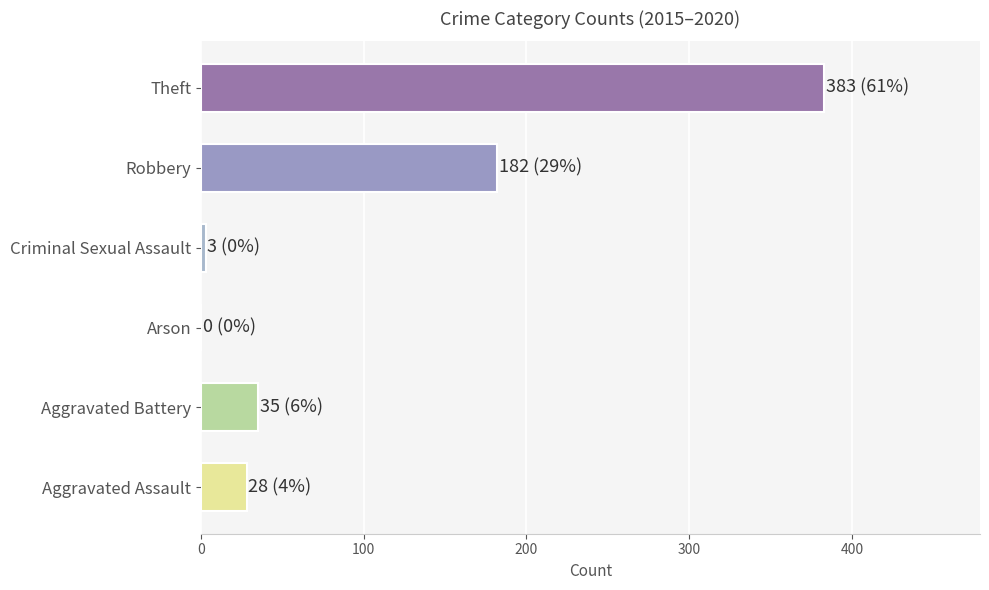

What is the change in value from Aggravated Assault to Arson?

-28